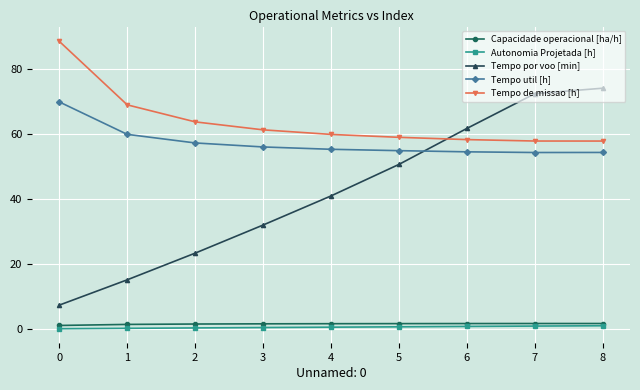

Does the chart display data point markers on the line(s)?

Yes